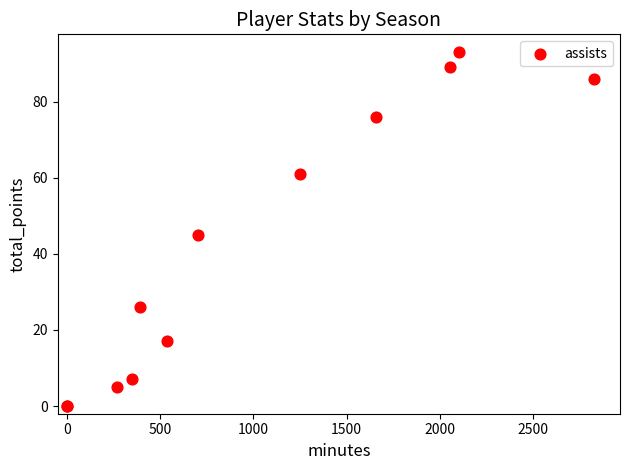

What Y value in the scatter plot is closest to 46?

45